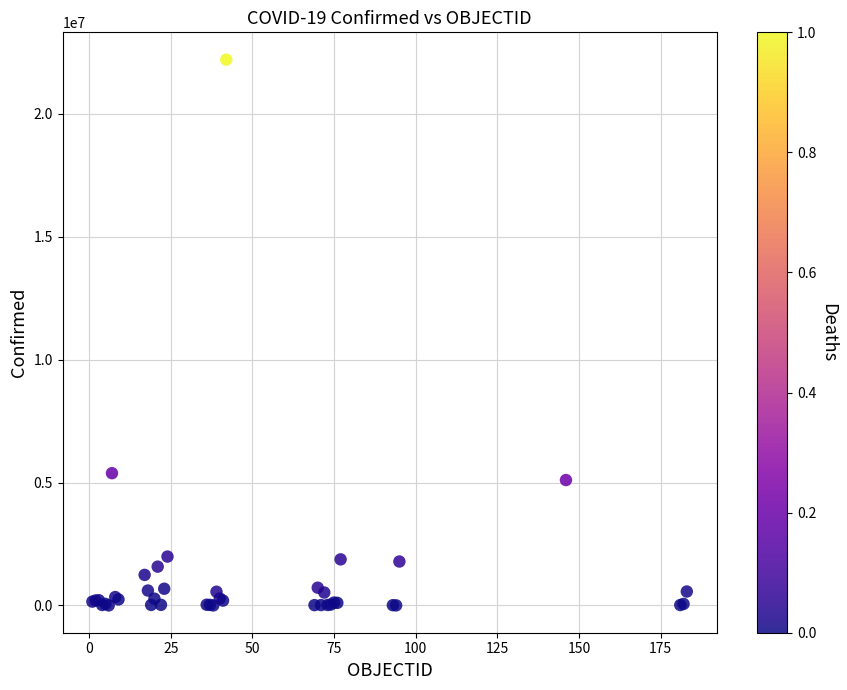

What Y value in the scatter plot is closest to 11103798?

5382290